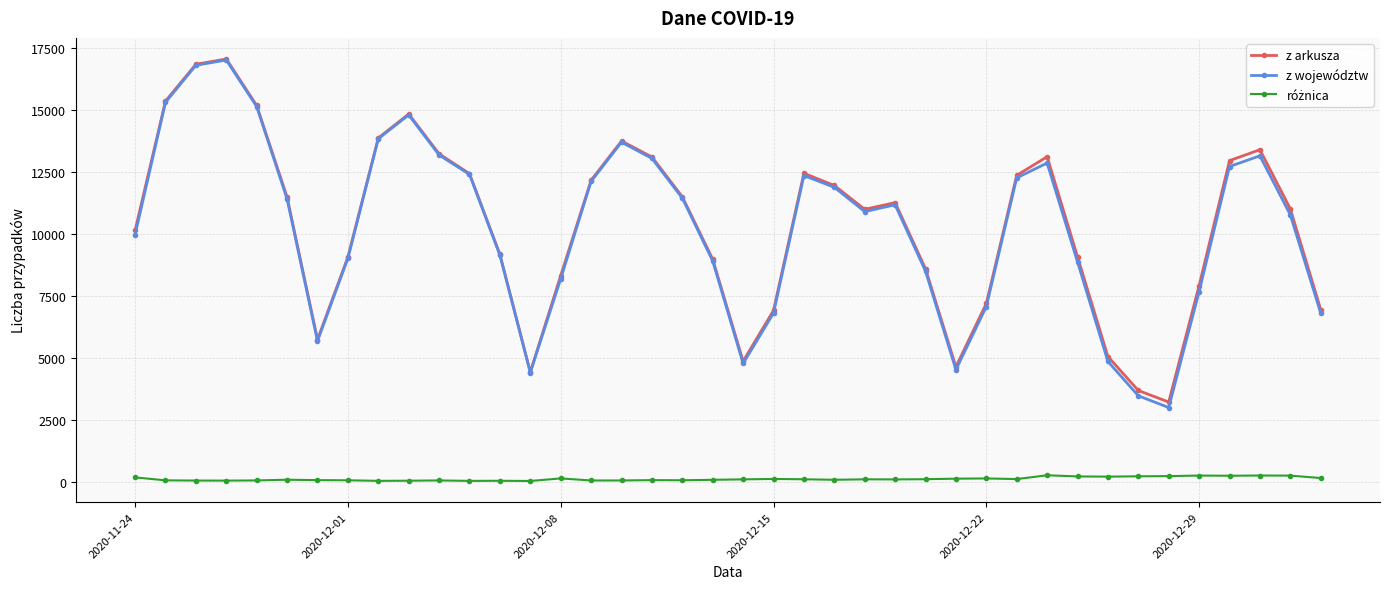

Which series has the widest spread of values?

z województw